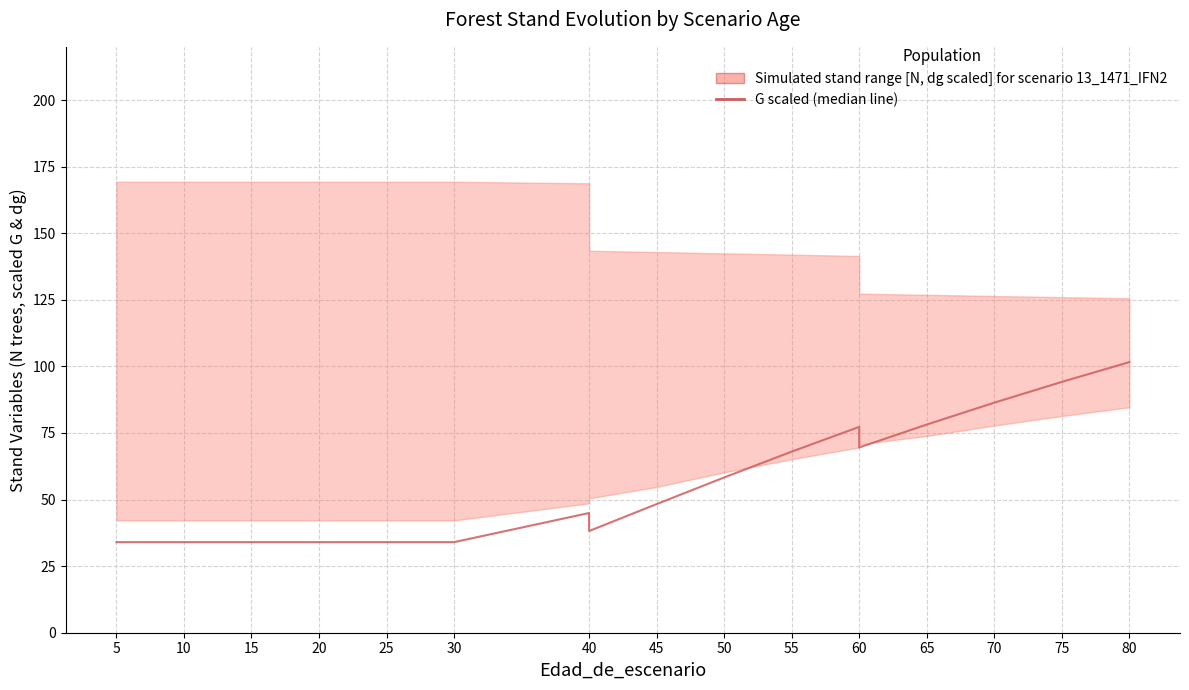

What is the smallest value displayed?

34.0